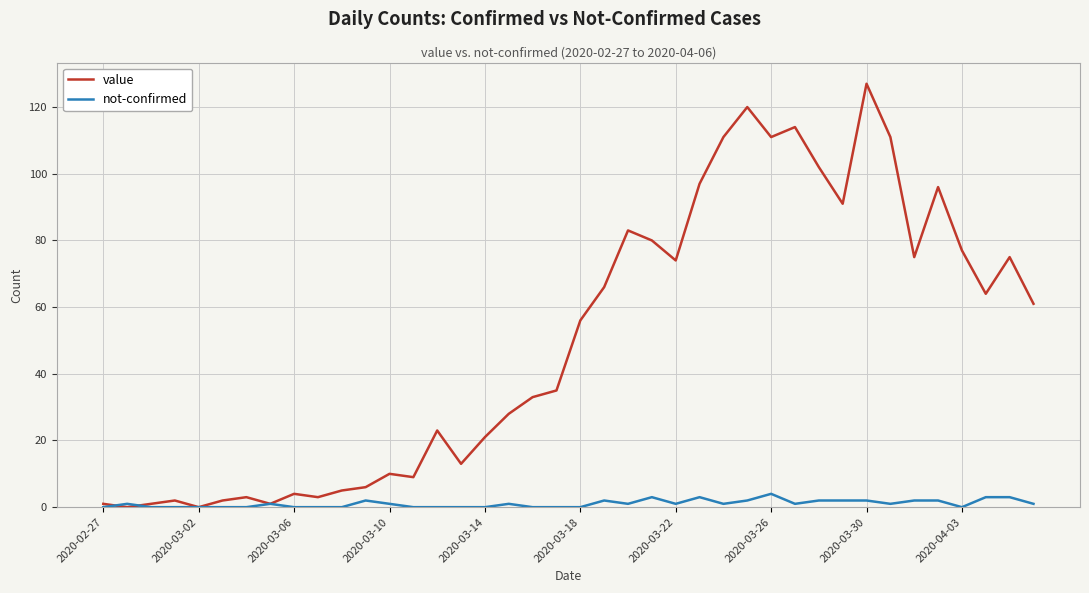

Rank the series by their maximum value, from highest to lowest.

value, not-confirmed